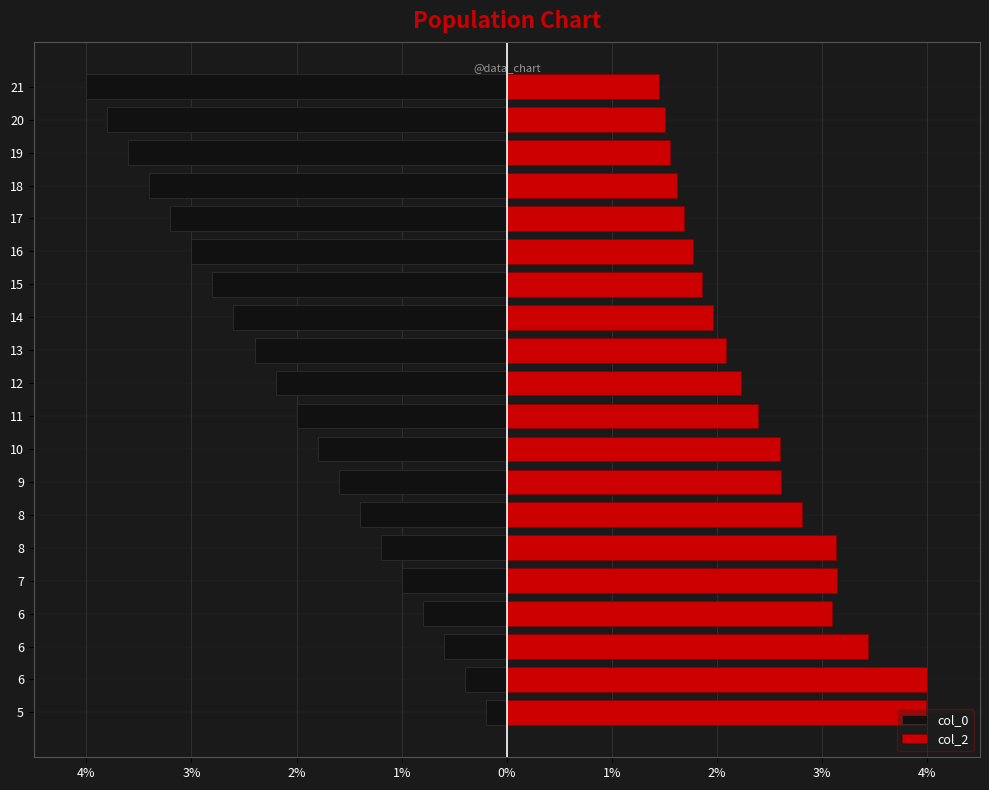

Is the value of col_0 at 7 greater than the value of col_2 at 16?

No